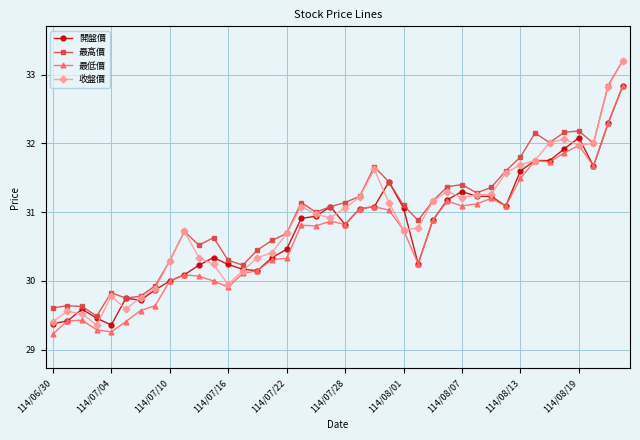

Which series has the largest total across all categories?

最高價